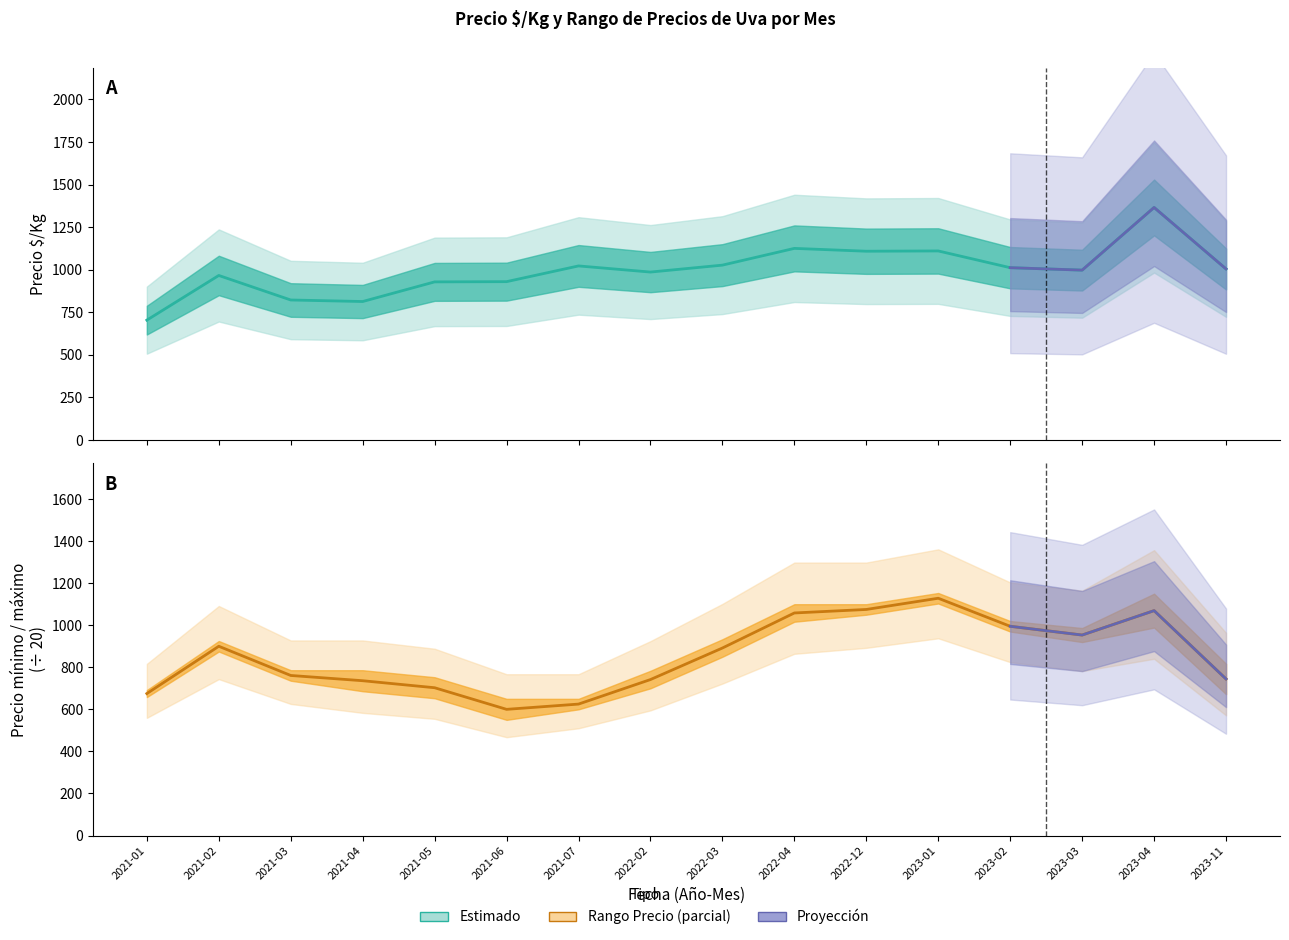

The value of Precio mínimo / máximo at 2023-04 is 1069.4. True or false?

True